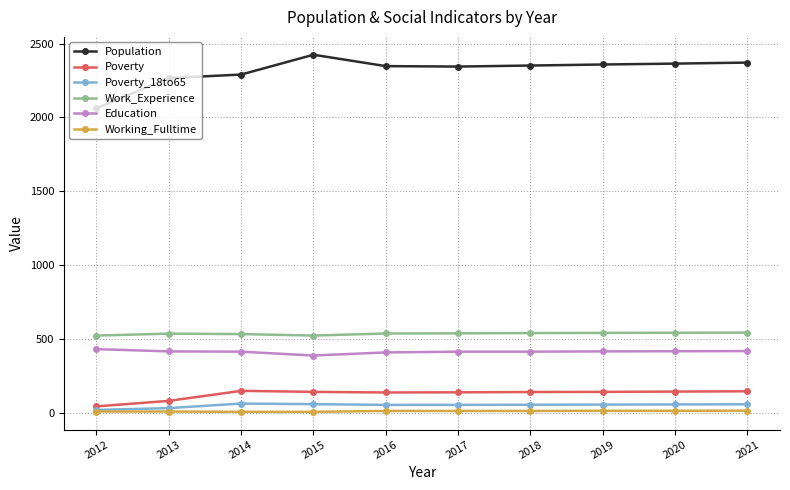

What is the difference between the maximum and minimum values in the Population series?

362